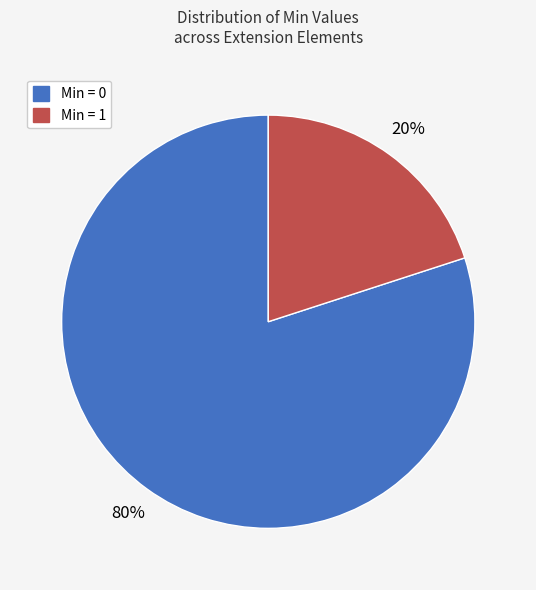

To the nearest percent, what is the average slice percentage?

50%